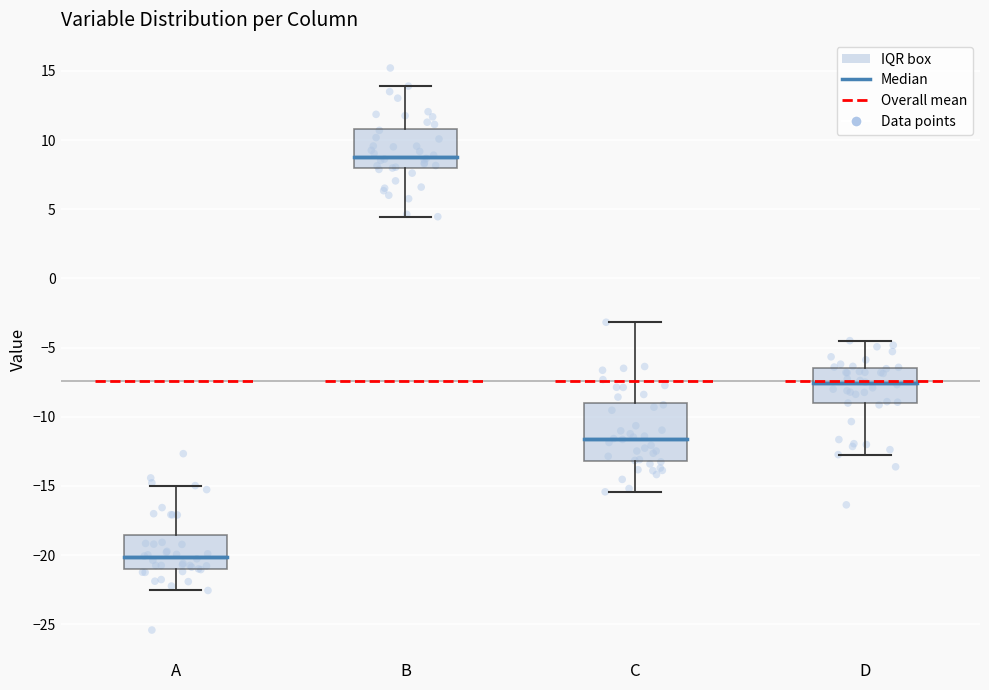

Which box is the tallest, from its lower edge to its upper edge?

C